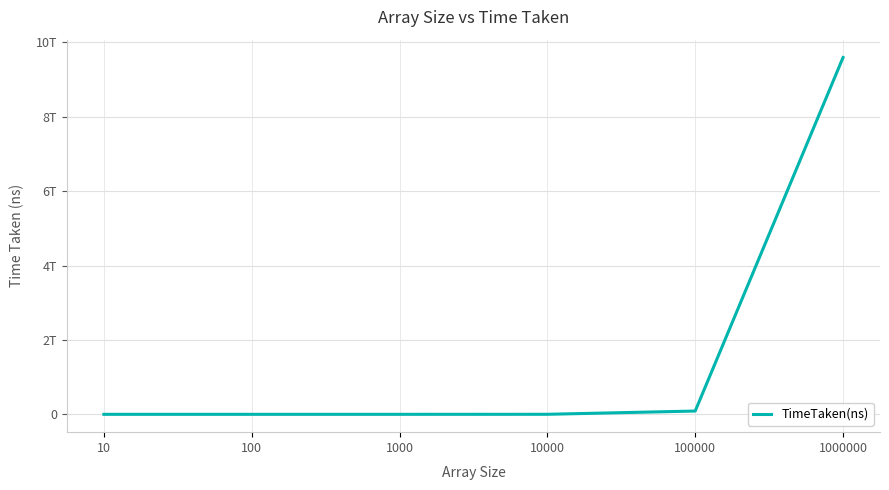

List the labels in order of value, smallest first.

10, 100, 1000, 10000, 100000, 1000000